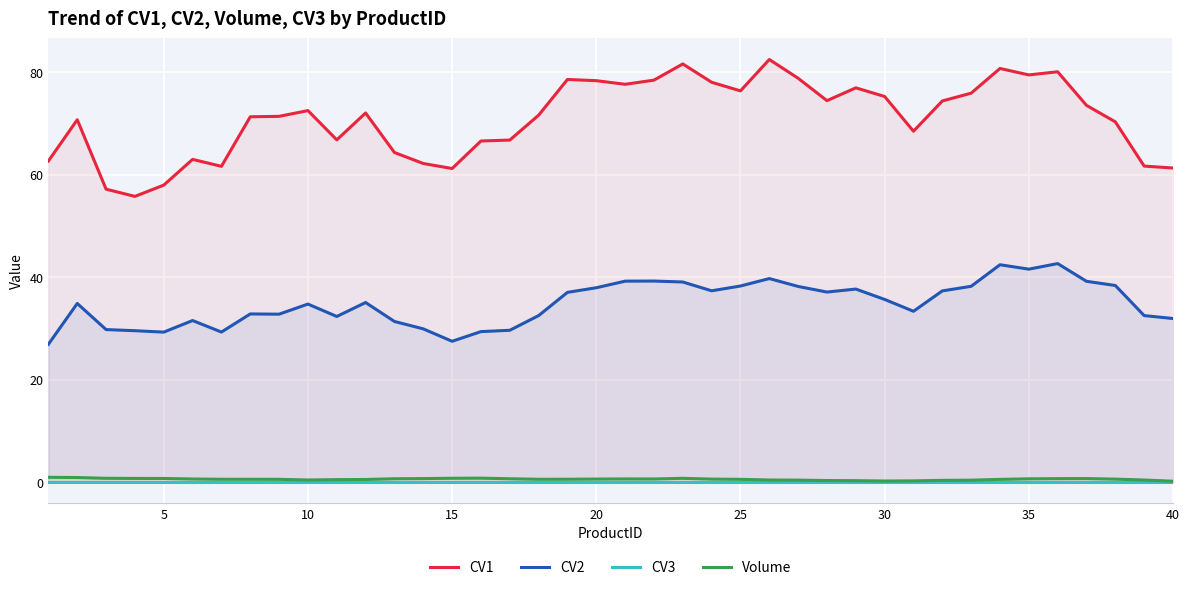

What is the highest value of the CV2 series?

42.7